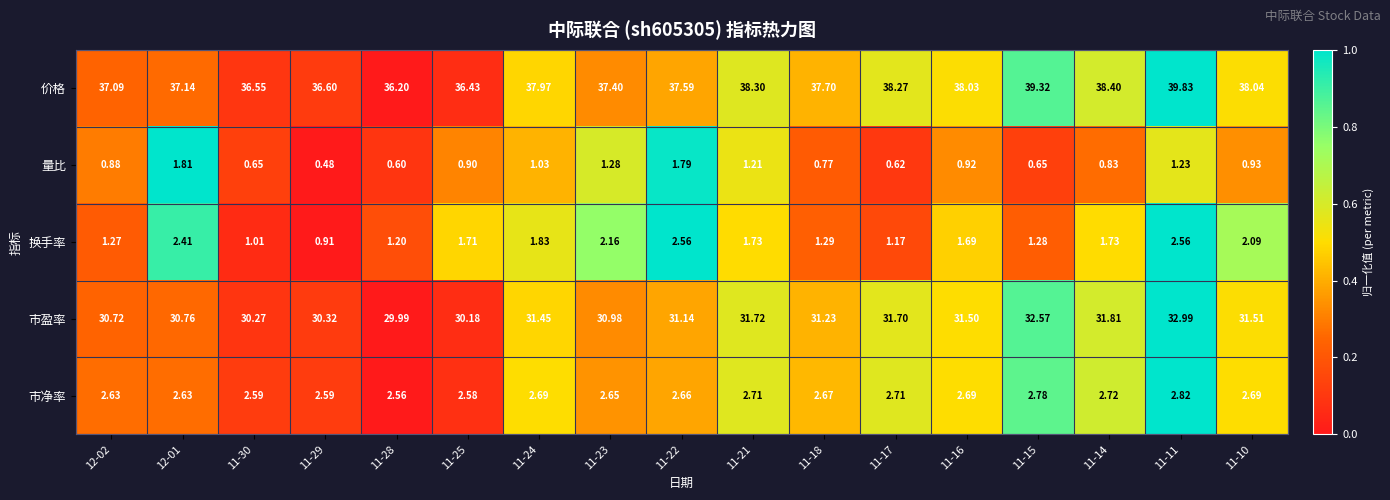

What is the total value across all series at 11-22?

75.7